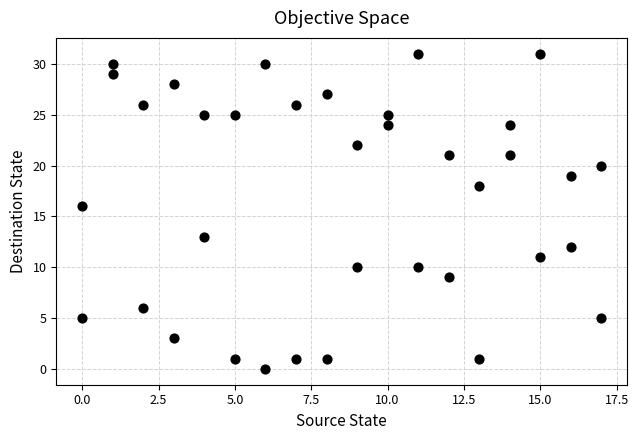

What is the range of Y values (max minus min)?

31